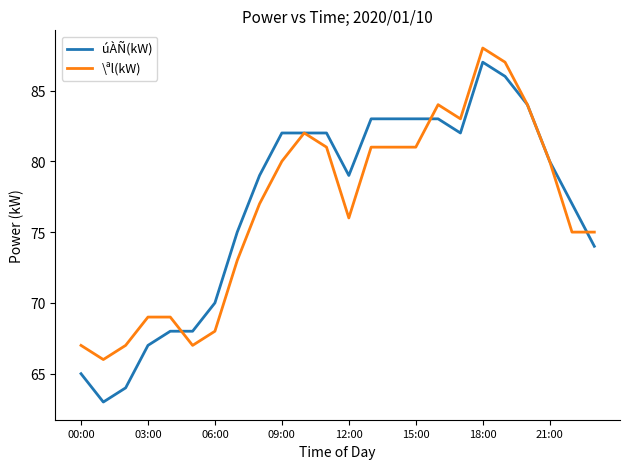

What is the maximum value shown in the chart?

88